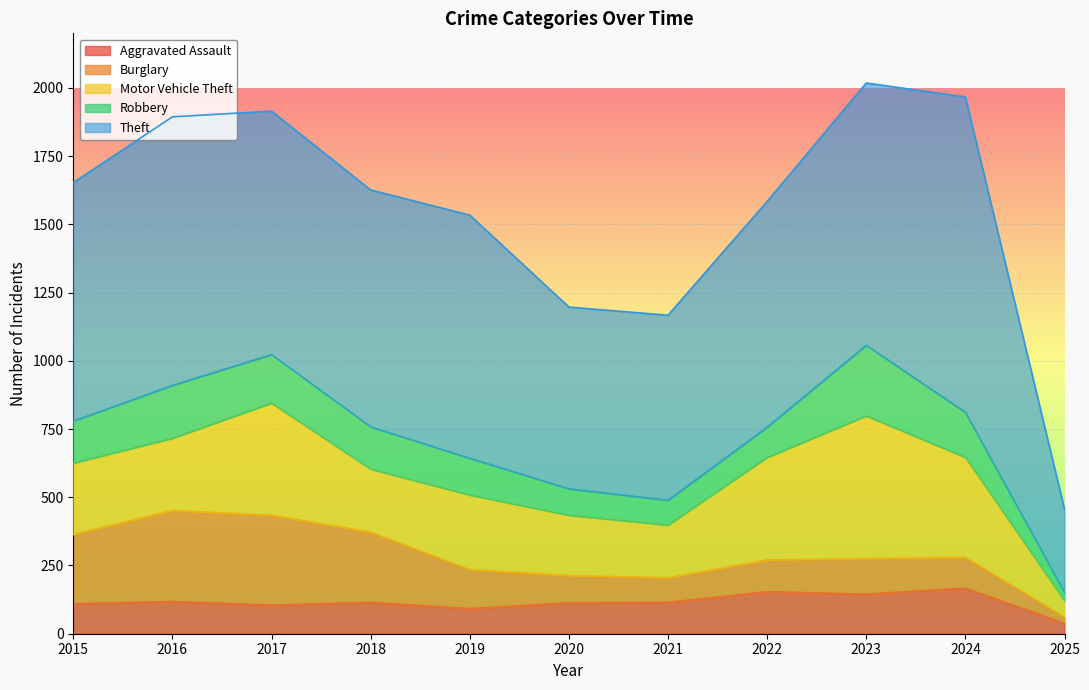

Between which two adjacent categories do Burglary and Aggravated Assault first intersect?

2019 and 2020